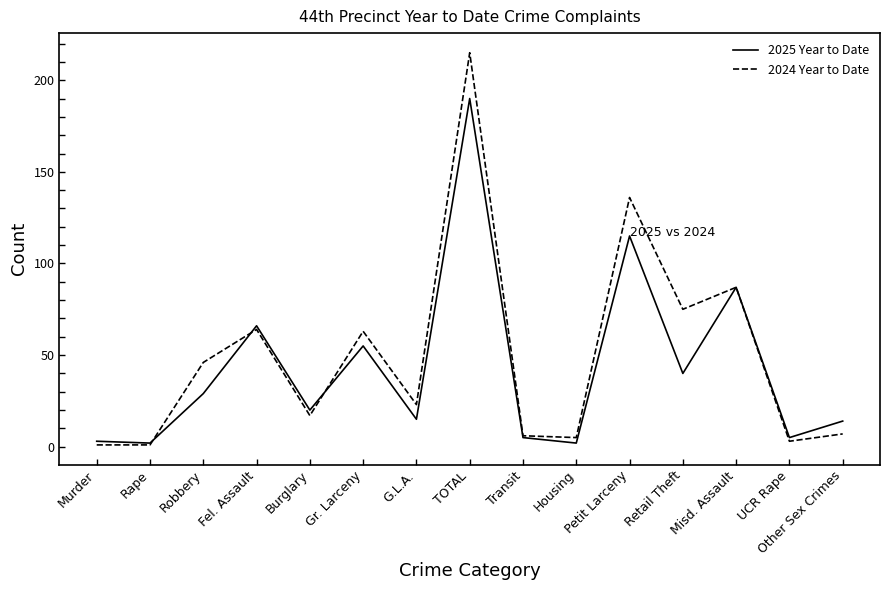

The 2024 Year to Date series shows 6 at Transit. True or false?

True